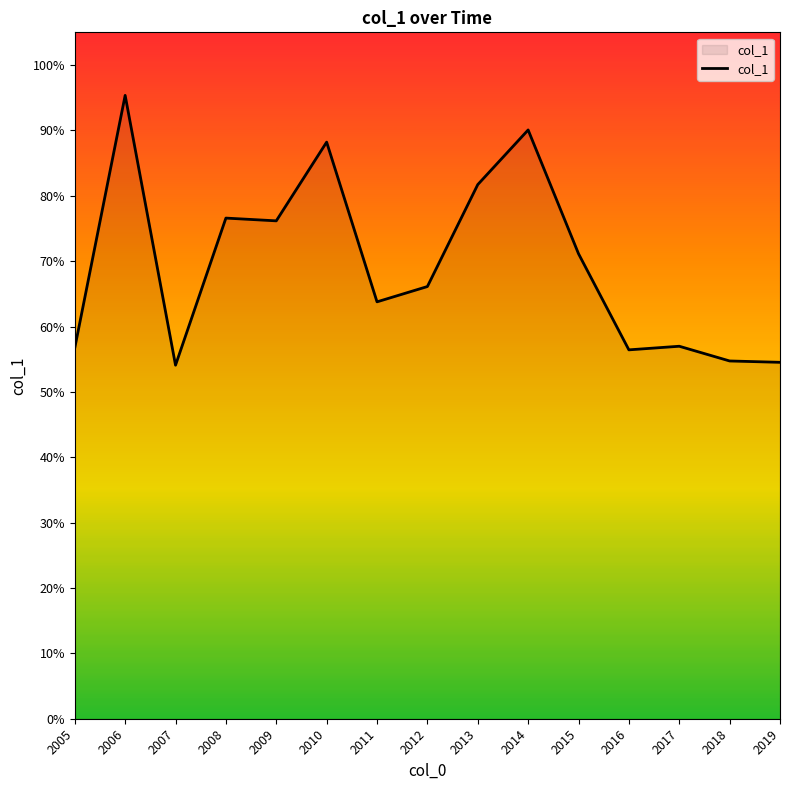

Is it true that the value at 2011 is 0.3?

False